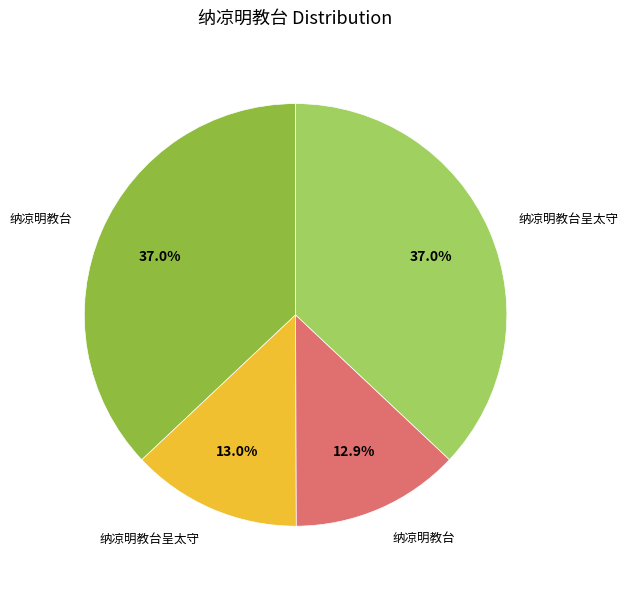

Does any single category account for the majority?

No